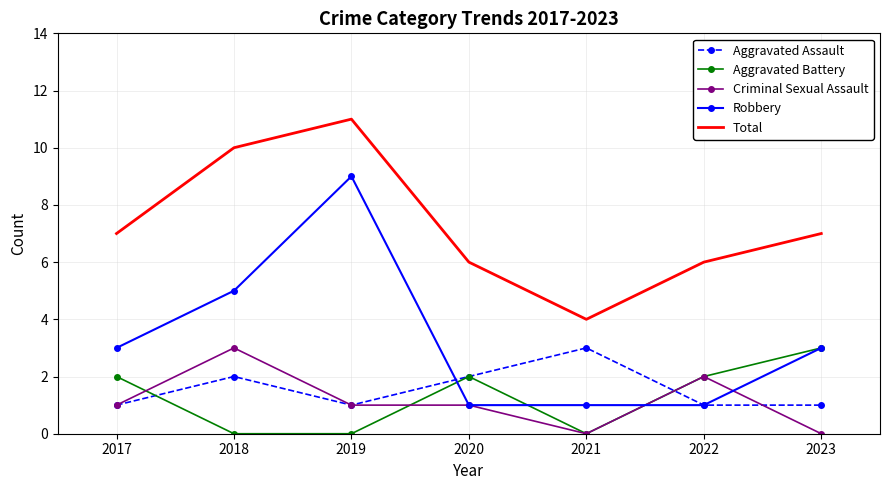

True or false: Aggravated Assault and Total cross at least once.

False